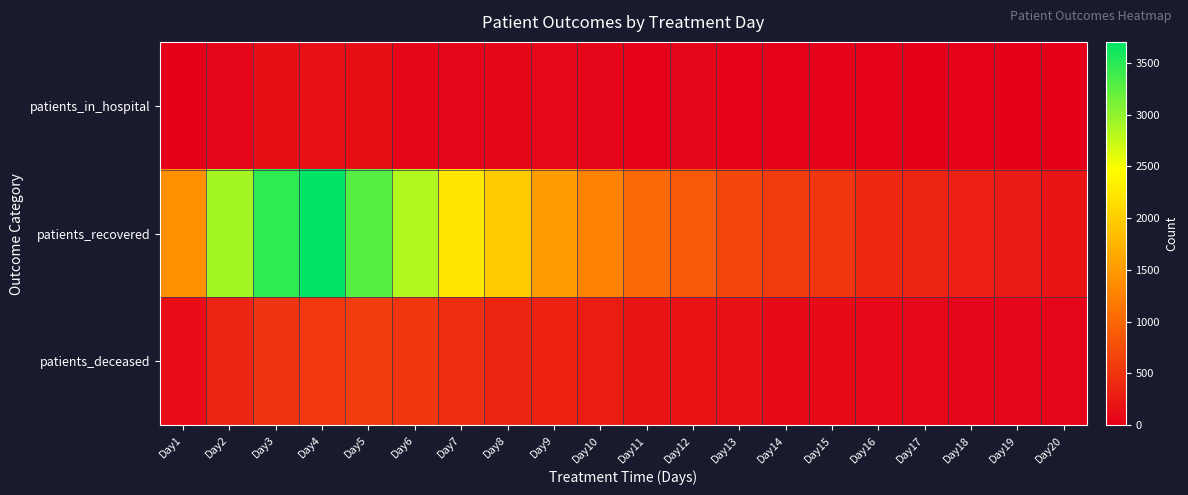

What is the spread (max minus min) of values at Day1?

1401